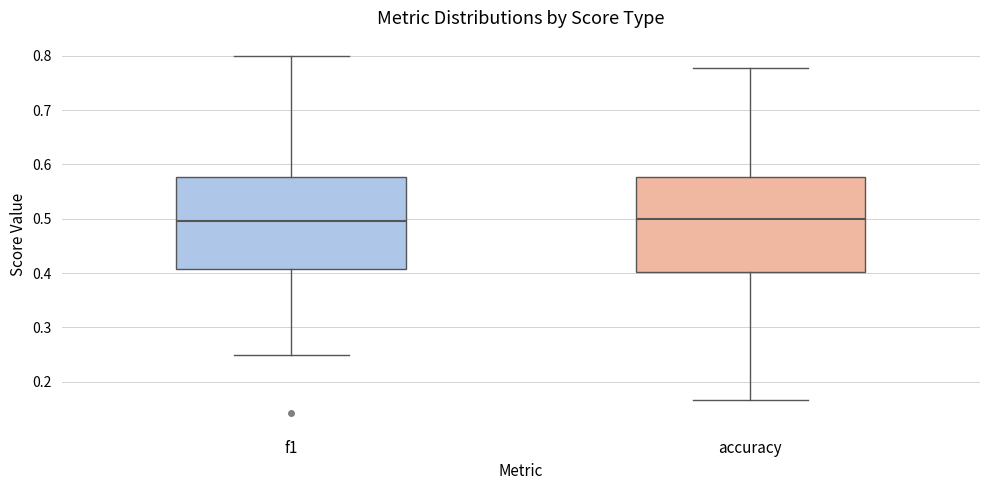

Where is the lower edge of the box for accuracy on the y-axis? The values are not printed on the chart, so give them approximately, as read against the axis.

0.40